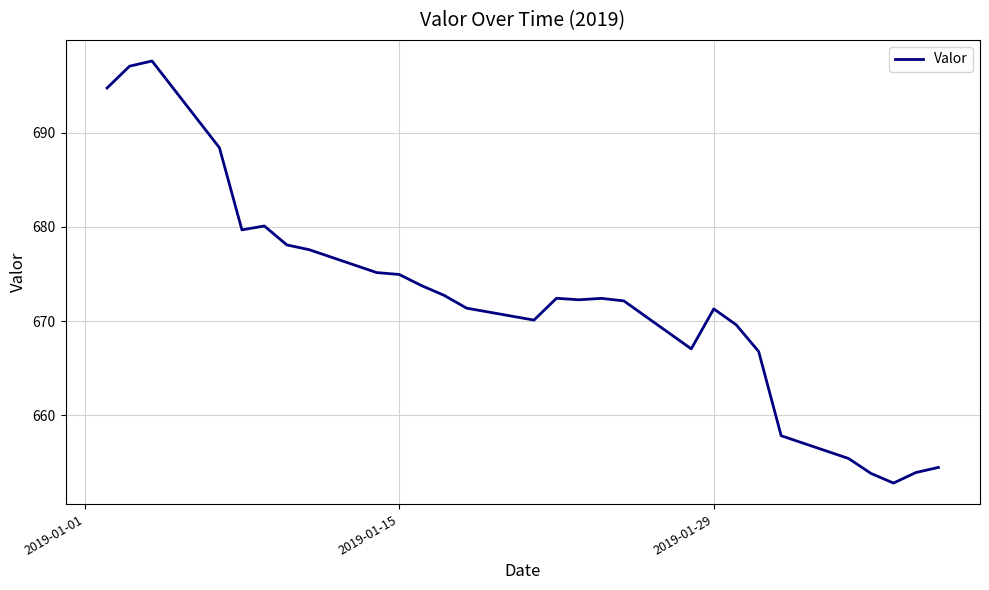

What is the minimum value shown in the chart?

652.8